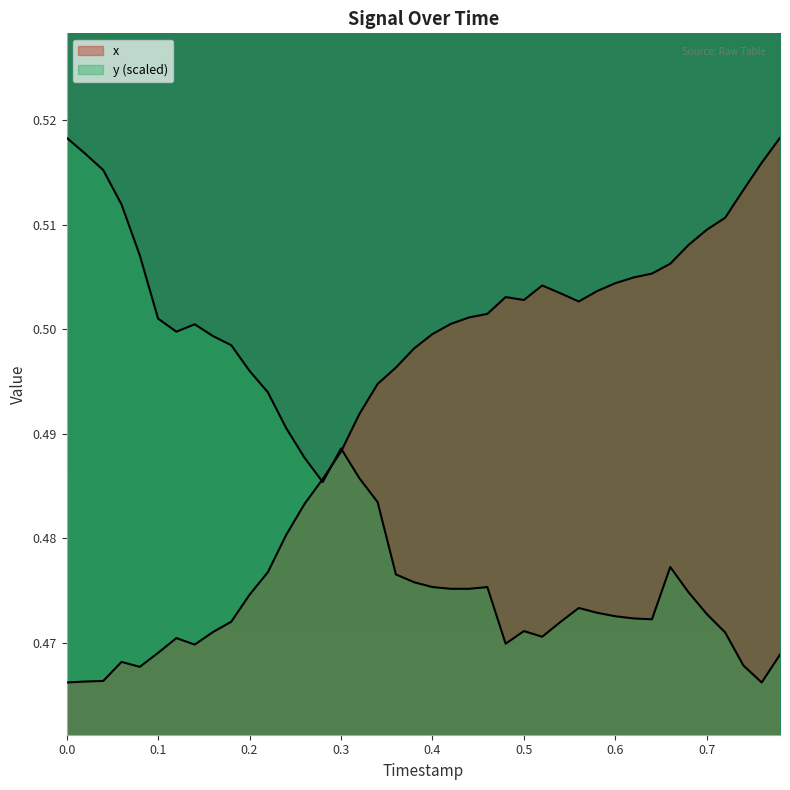

True or false: x has a value of 0.7 at 0.1.

False